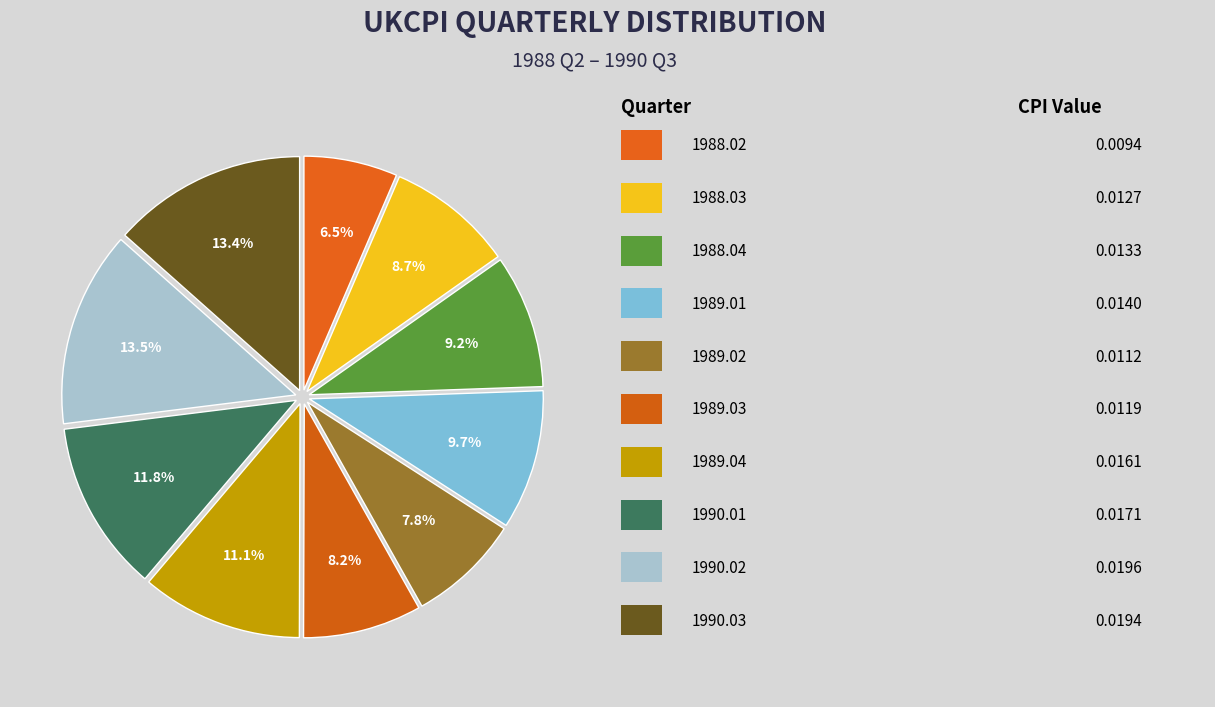

Does any single category account for the majority?

No